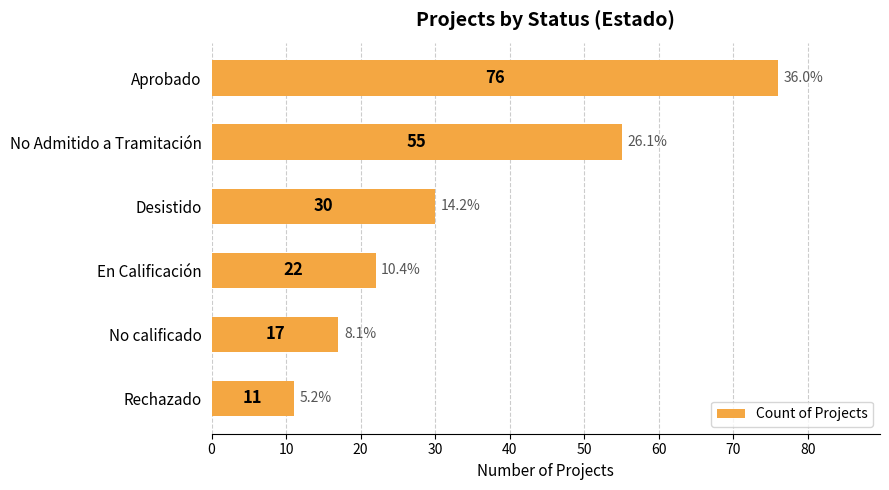

How many data points does each series have?

6